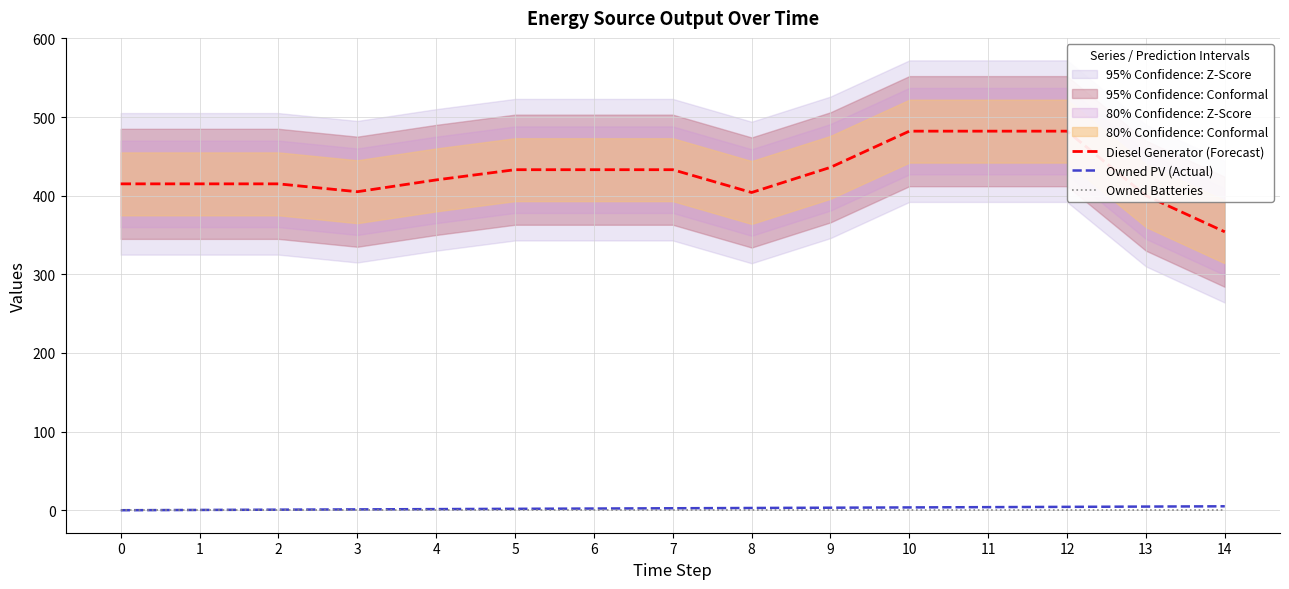

True or false: Owned Batteries and Owned PV (Actual) intersect in this chart.

False